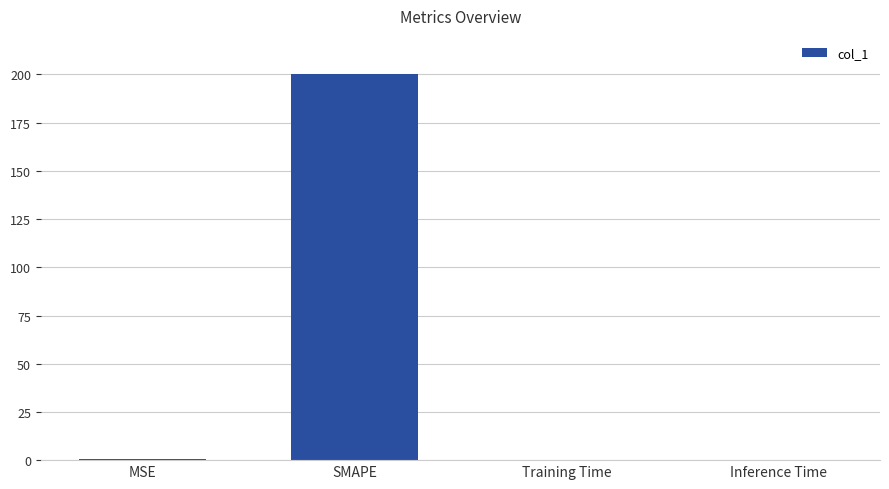

What is the sum of all values?

200.4